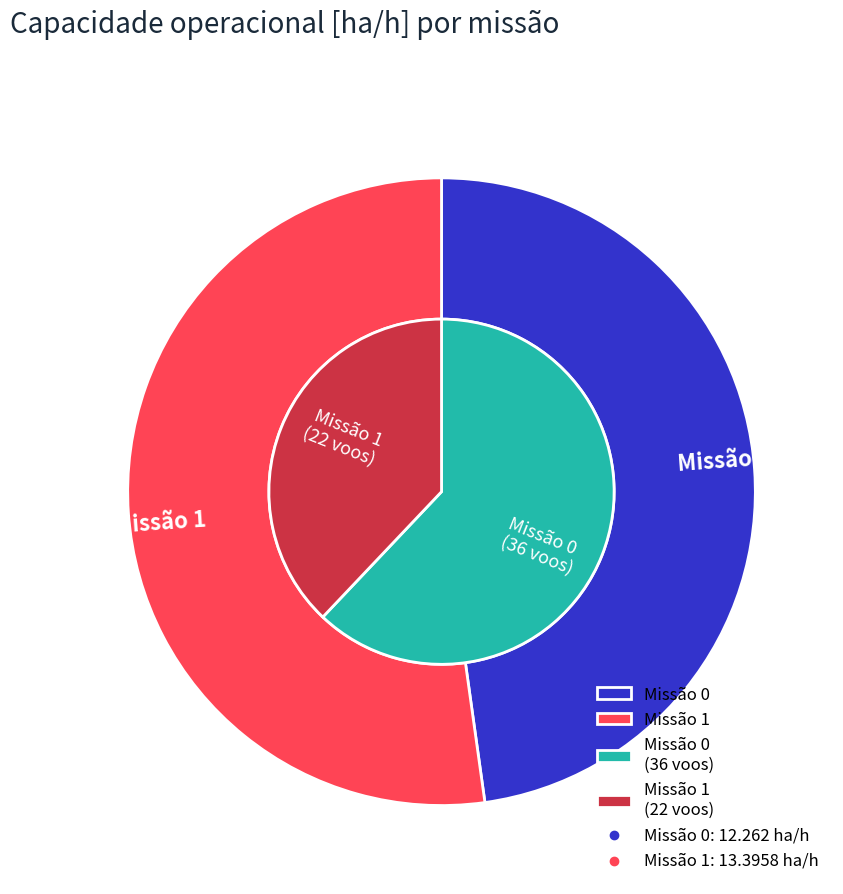

How many segments does this pie chart have?

2